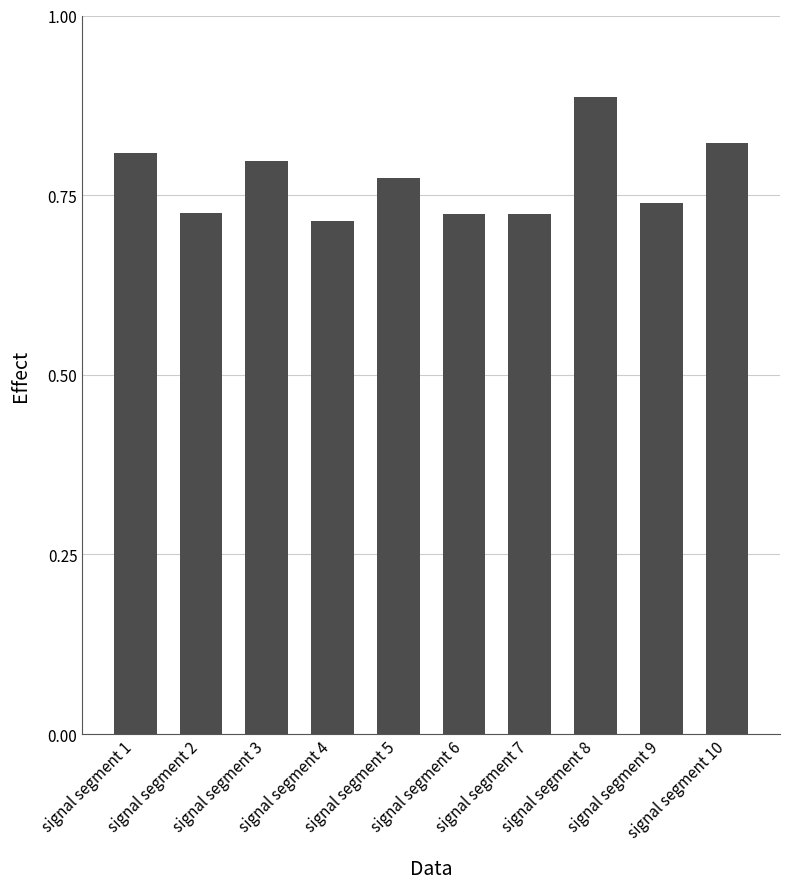

What is the sum of all values?

7.7